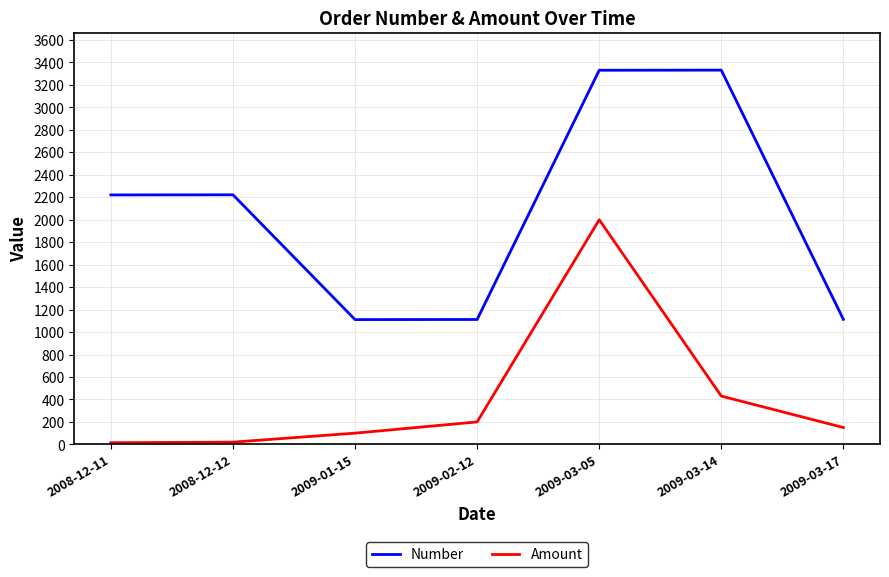

Which series has the largest total across all categories?

Number